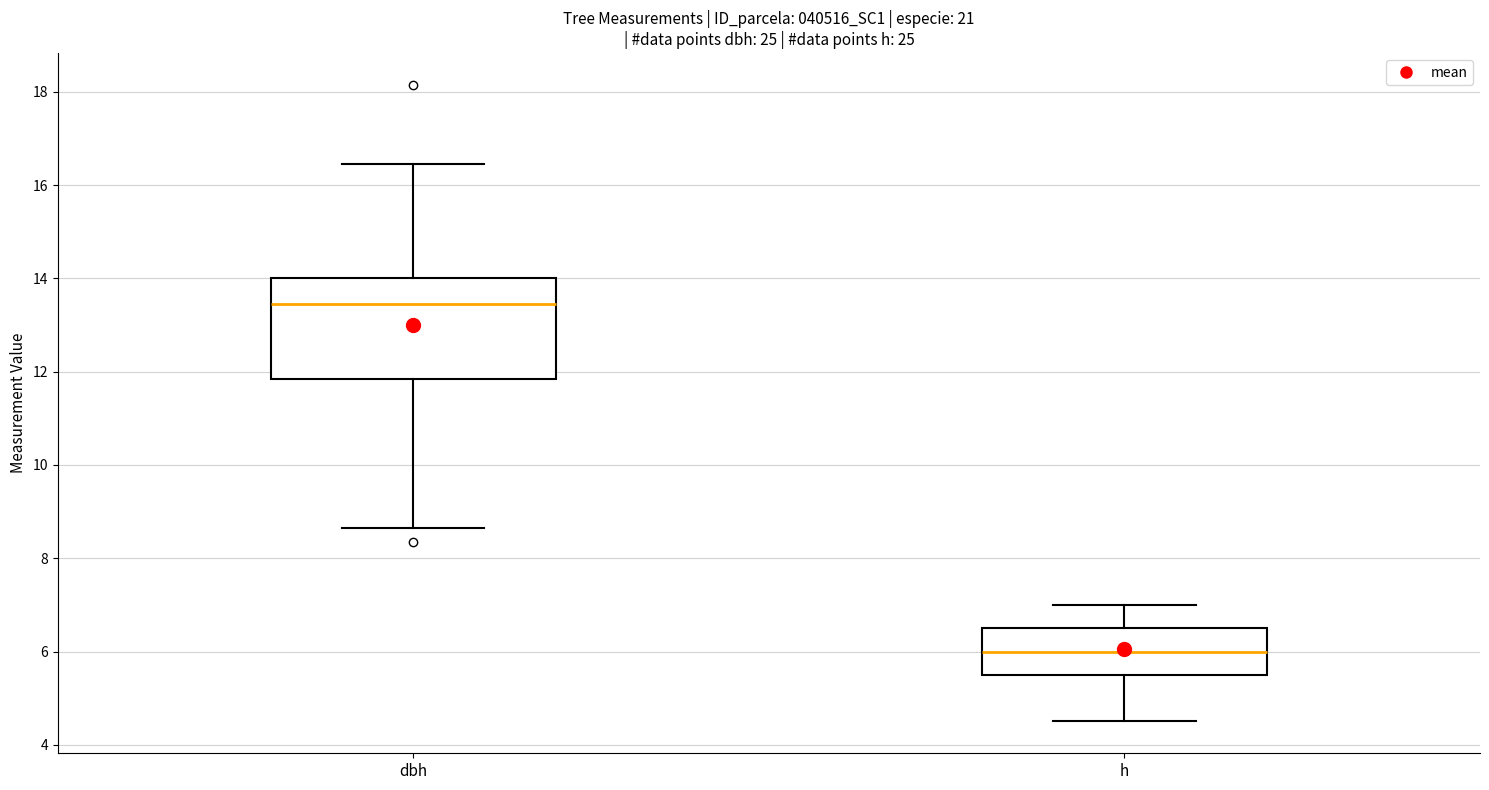

Comparing the boxes themselves (not the whiskers), which one is the tallest?

dbh